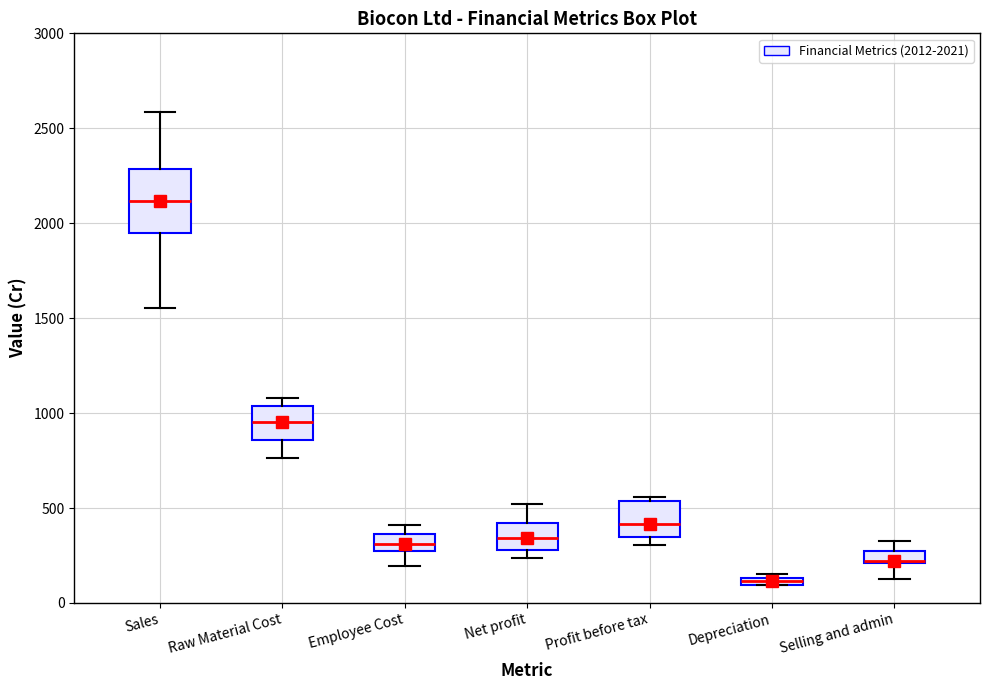

Which box has the highest median line?

Sales